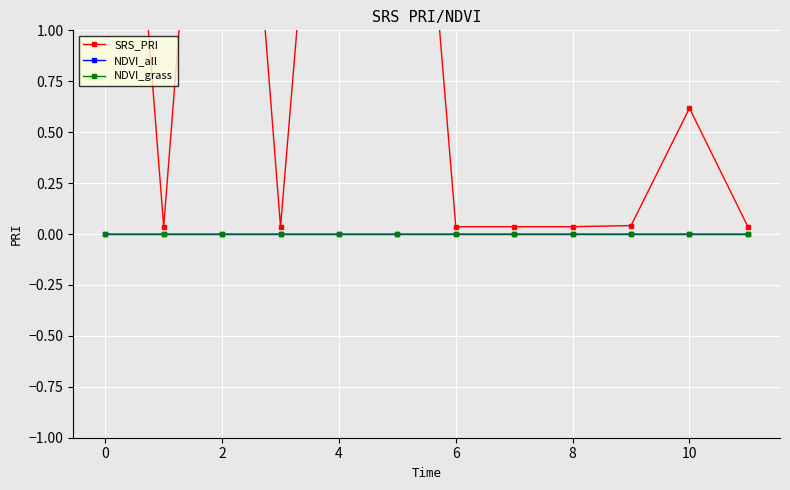

Which series has the largest total across all categories?

SRS_PRI